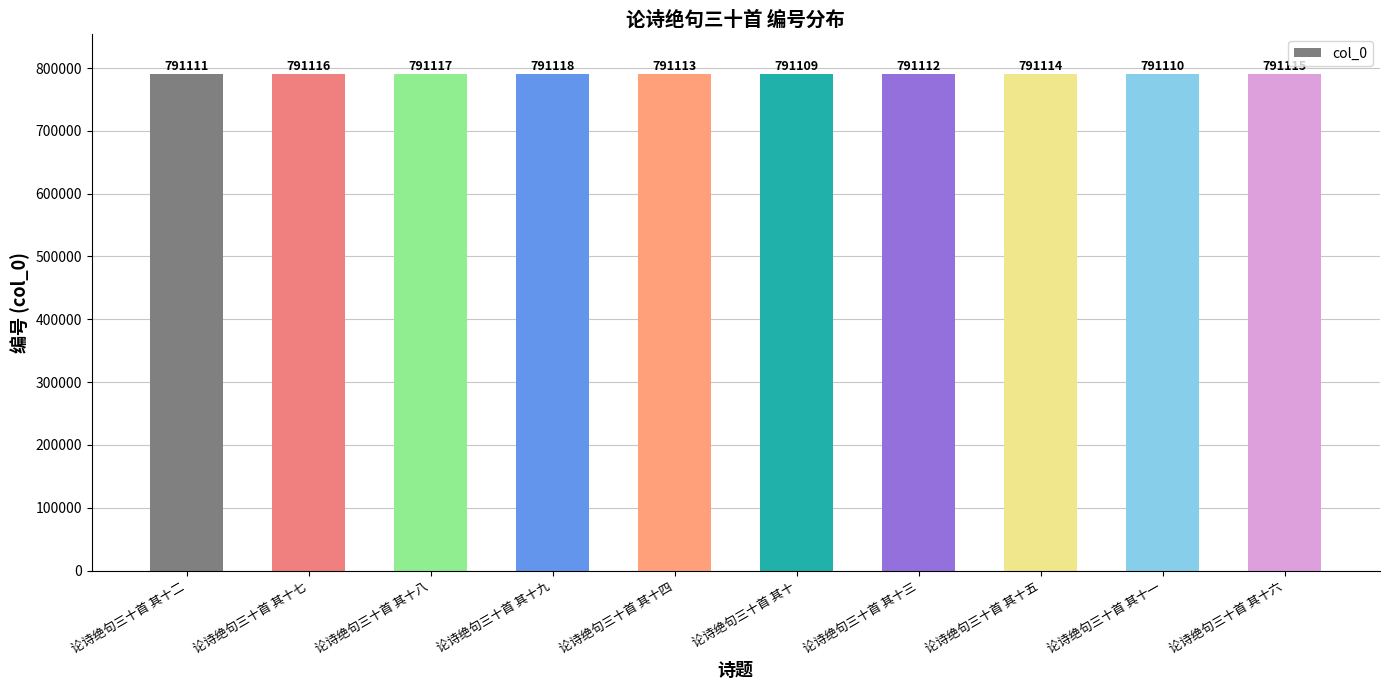

Are the bars grouped side by side (vs. stacked)?

No